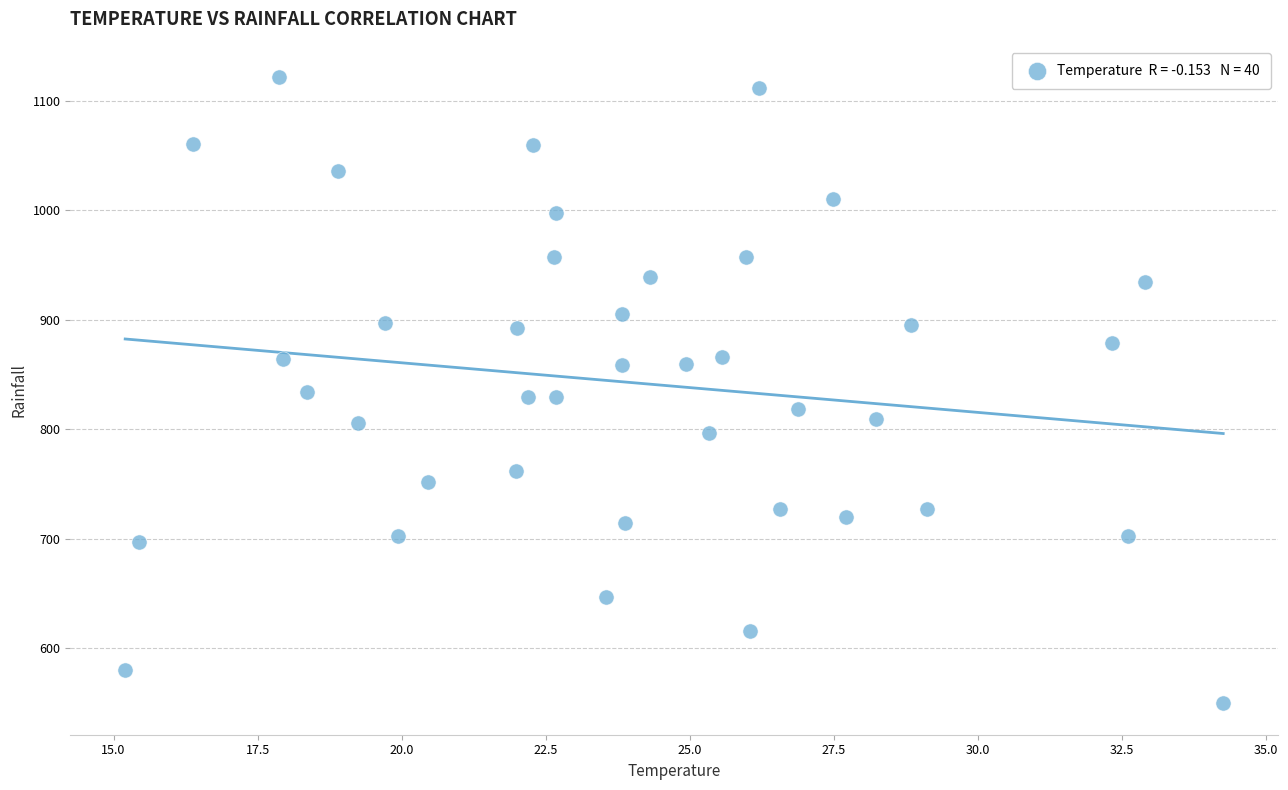

What is the range of X values (max minus min)?

19.1